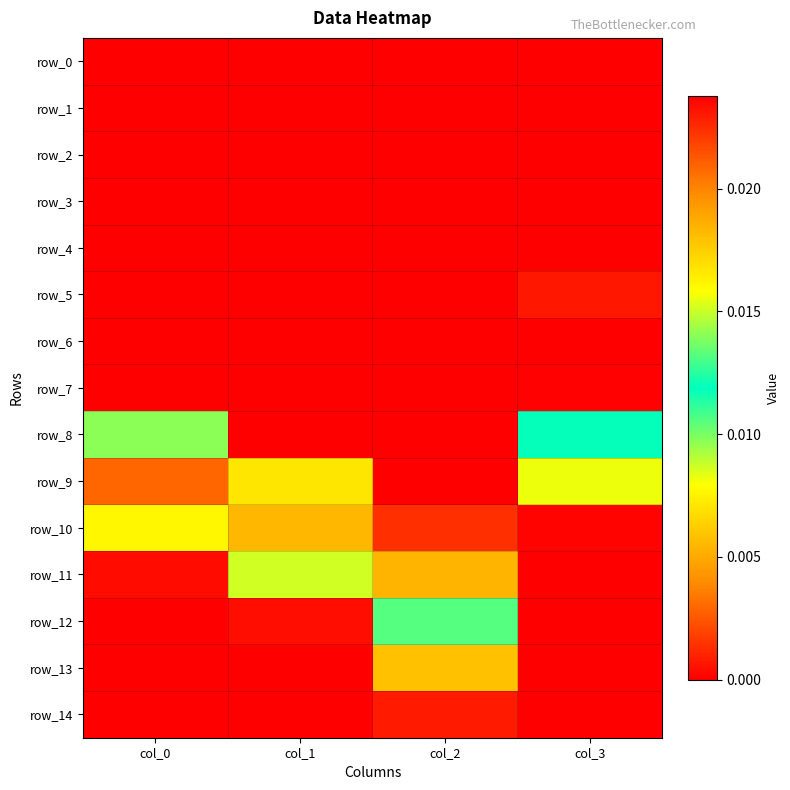

How many positive values does the row_6 series have?

1